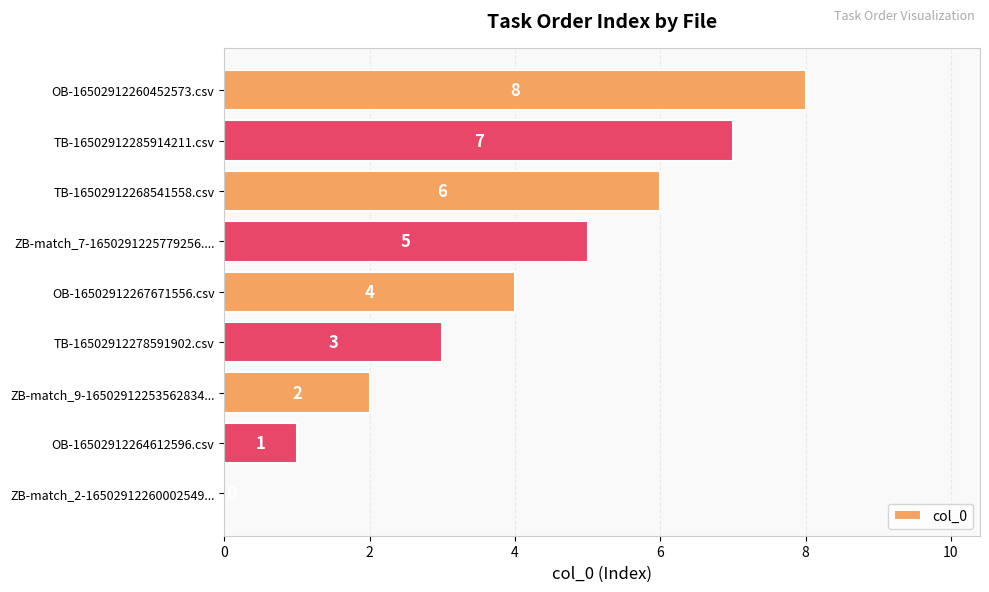

What is the change in value from ZB-match_7-1650291225779256.... to TB-16502912285914211.csv?

+2